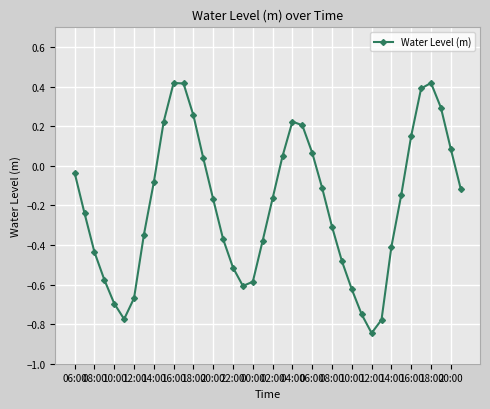

How many points are lower than both their immediate neighbors (excluding endpoints)?

3